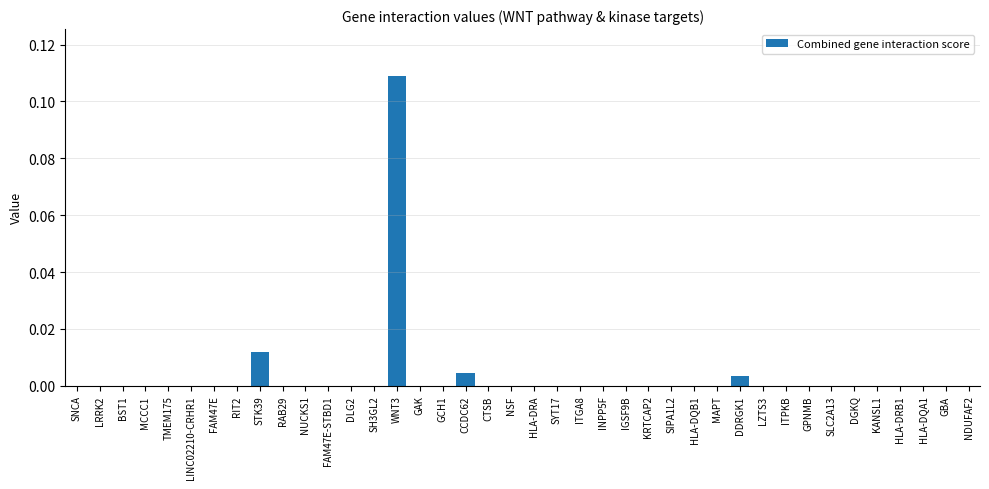

The chart shows a value of 0.1 at TMEM175. True or false?

False